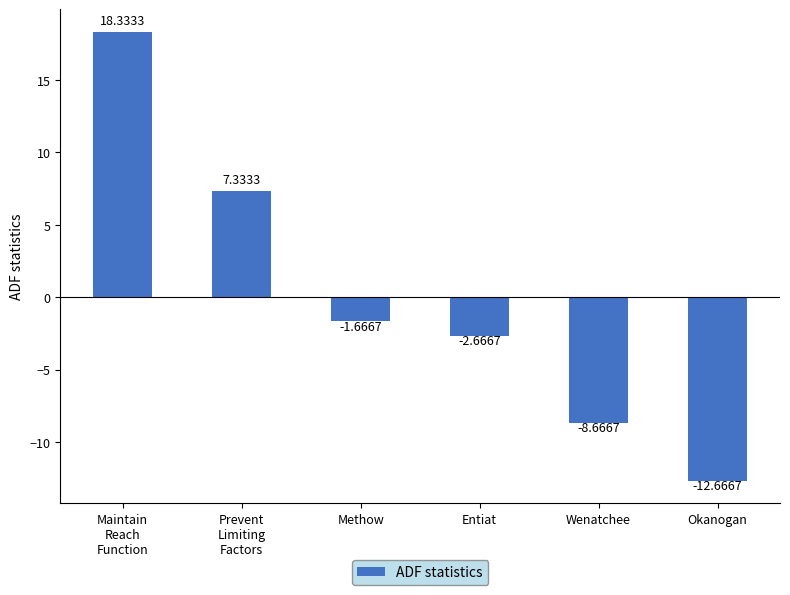

At which label is the value closest to 2?

Methow